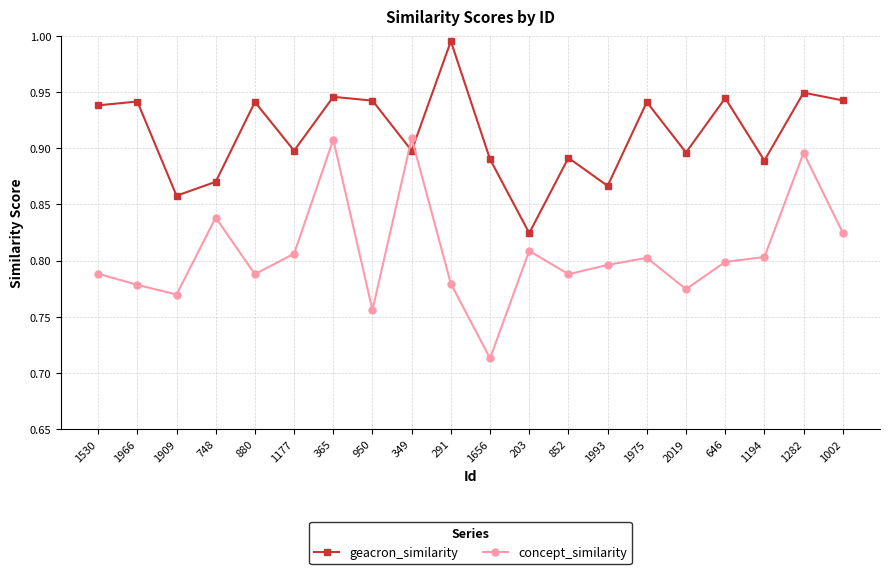

Rank the series by their average value, from highest to lowest.

geacron_similarity, concept_similarity